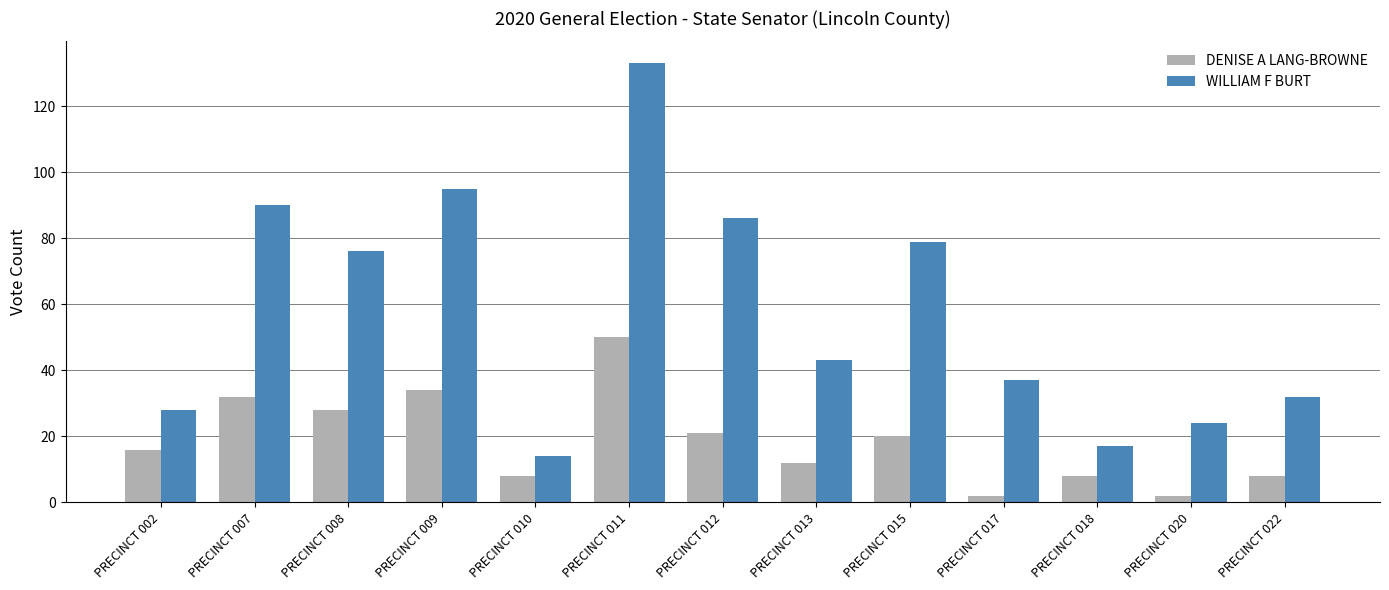

Which series changed the most between PRECINCT 009 and PRECINCT 013?

WILLIAM F BURT